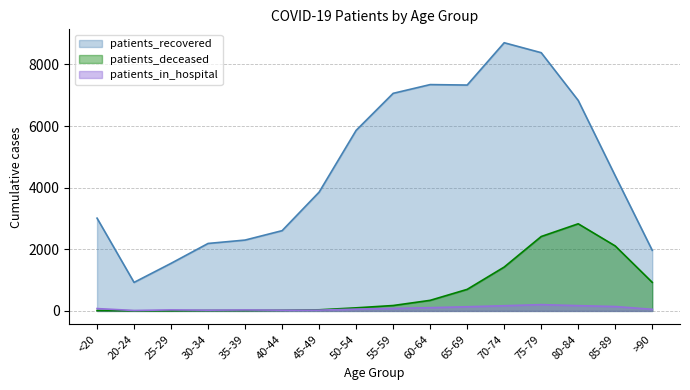

True or false: patients_in_hospital and patients_recovered cross at least once.

False